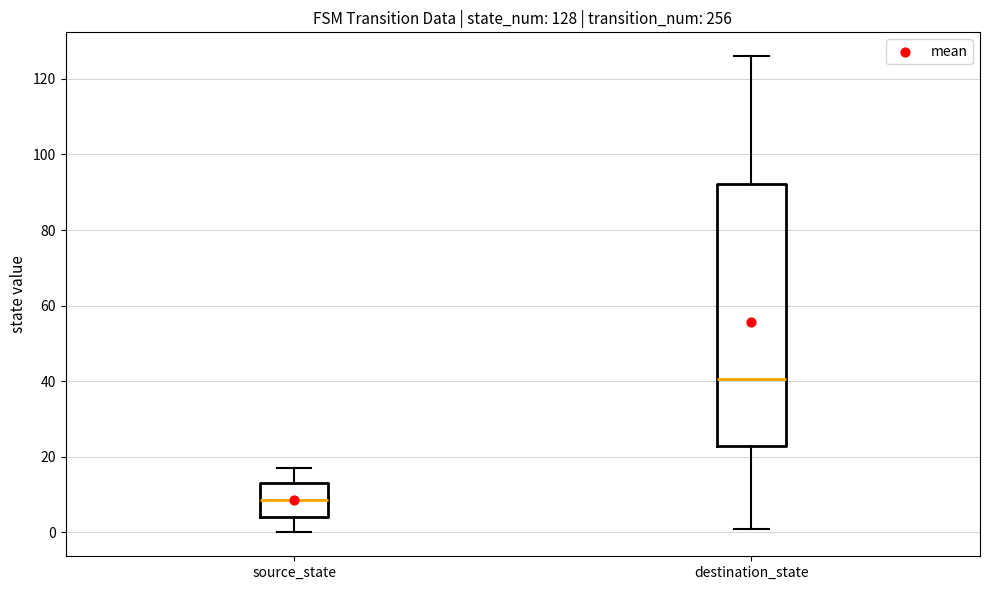

Comparing the boxes themselves (not the whiskers), which one is the tallest?

destination_state